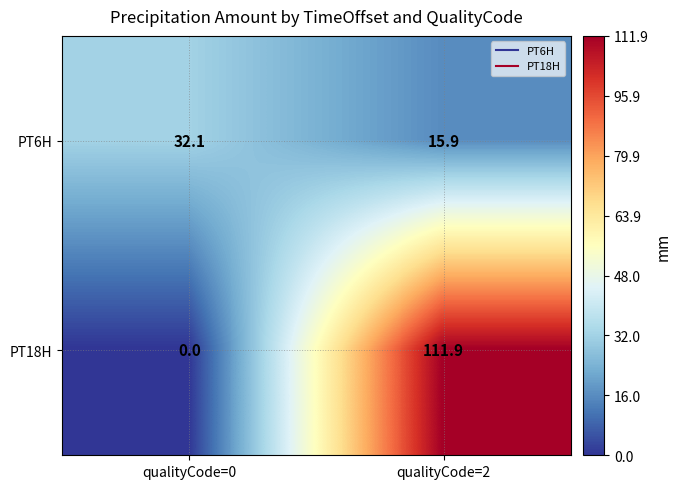

At which category does the chart reach its minimum across all series?

qualityCode=0